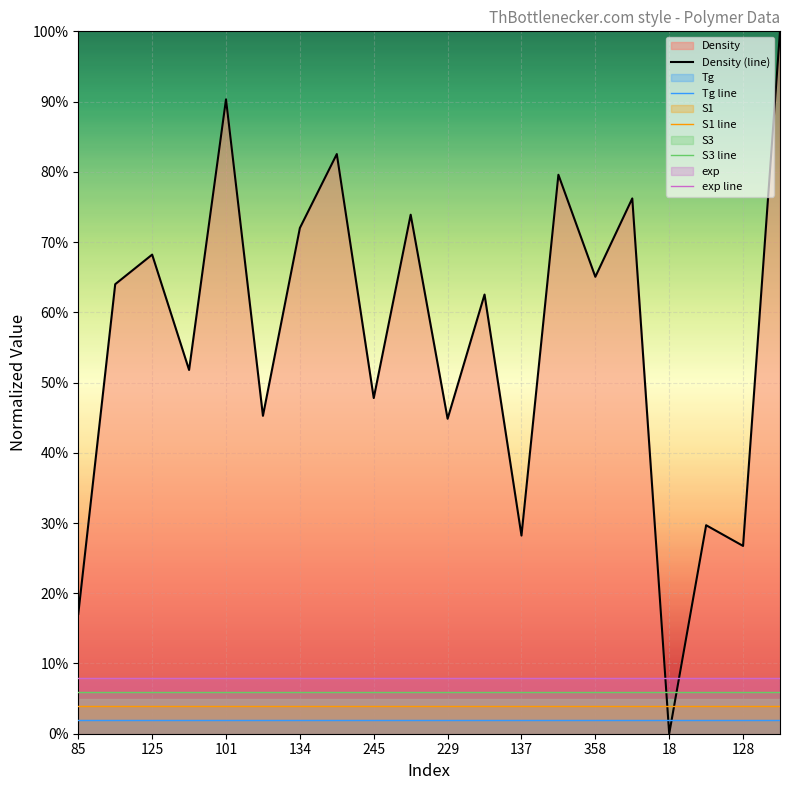

What is the maximum value shown in the chart?

100.0